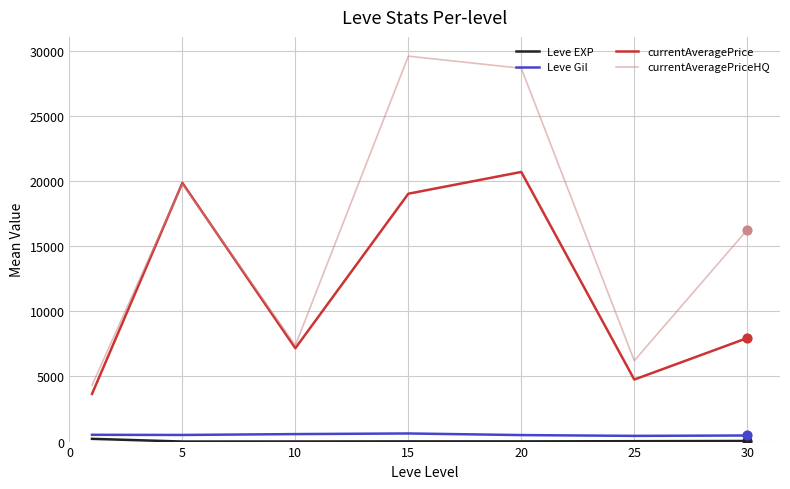

Which series has the widest spread of values?

currentAveragePriceHQ